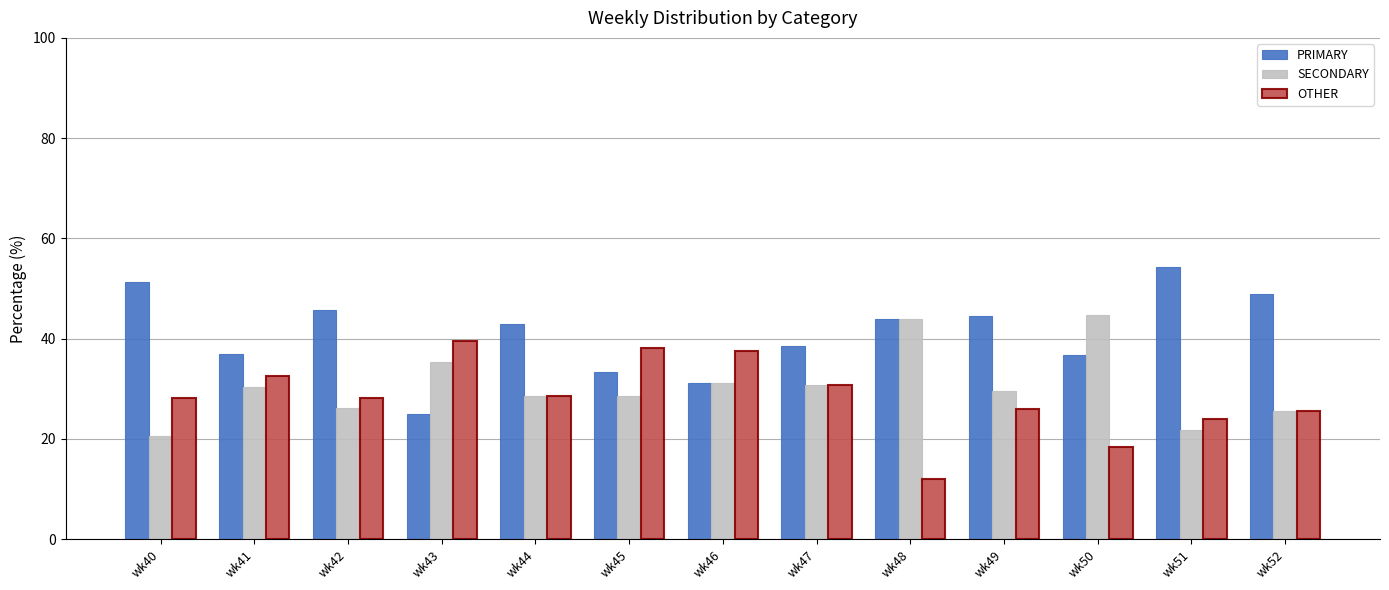

Is the value of OTHER at wk50 greater than the value of PRIMARY at wk41?

No